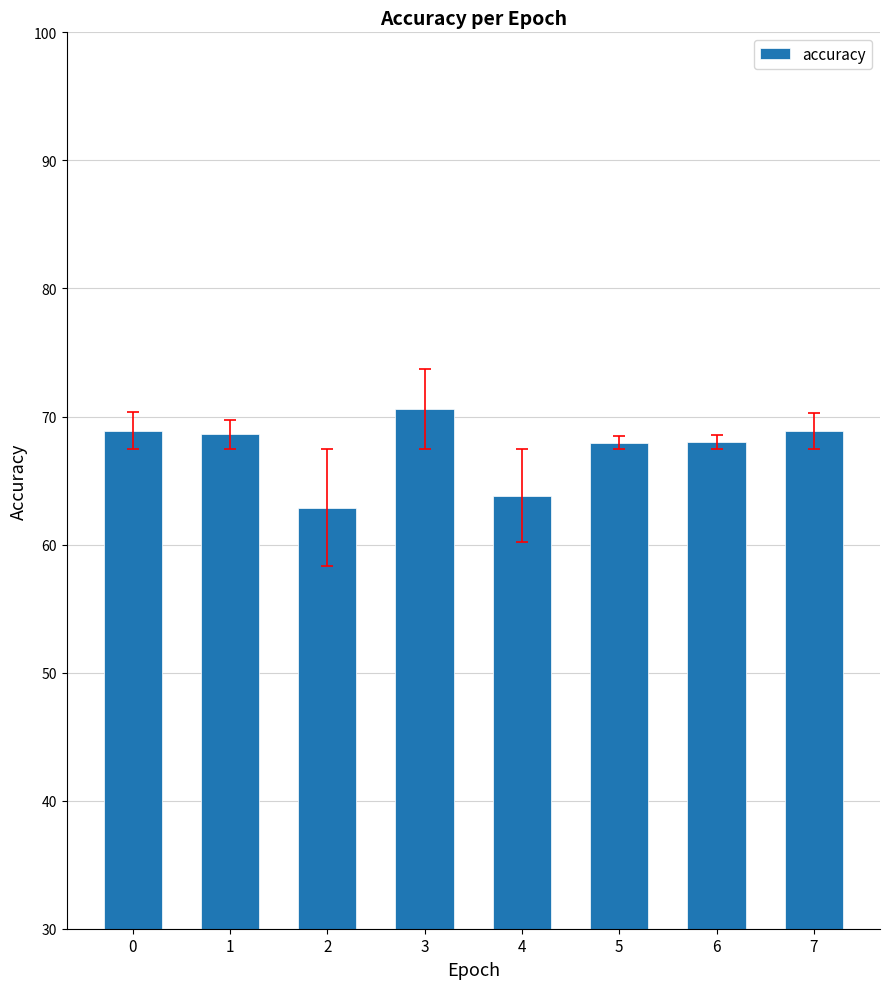

What is the value of the 4th bar from the left?

70.6